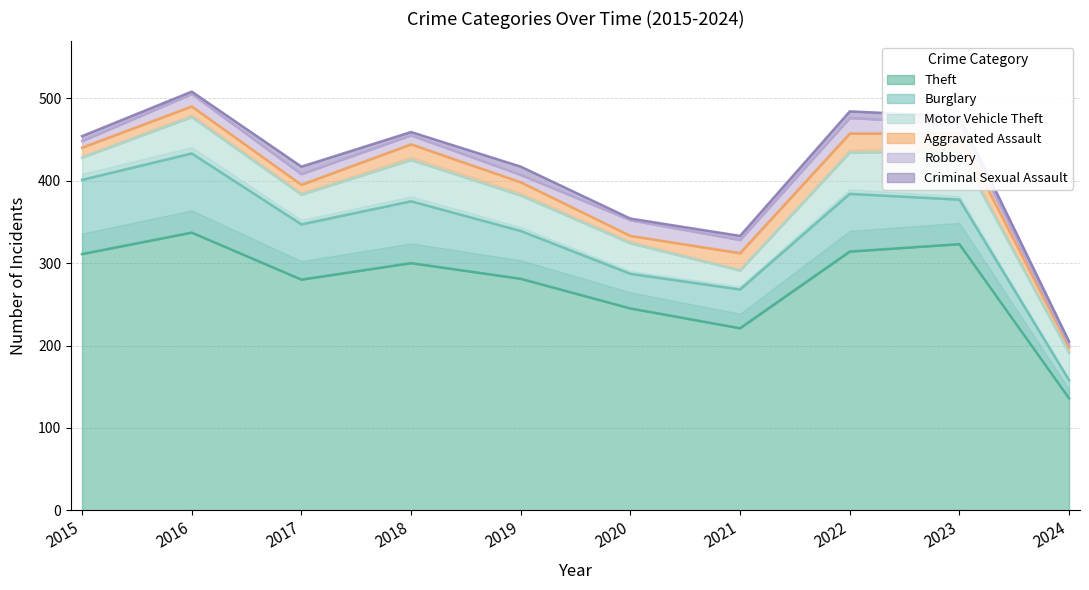

Reading left to right, extract all data points from this chart.

Theft: 311	337	280	300	281	245	221	314	323	136
Burglary: 90	96	67	75	58	42	47	70	54	22
Motor Vehicle Theft: 27	44	36	50	43	37	23	50	58	33
Aggravated Assault: 12	13	12	19	16	9	21	23	22	7
Robbery: 8	15	13	11	9	19	16	19	12	3
Criminal Sexual Assault: 6	3	9	4	10	2	5	8	9	4